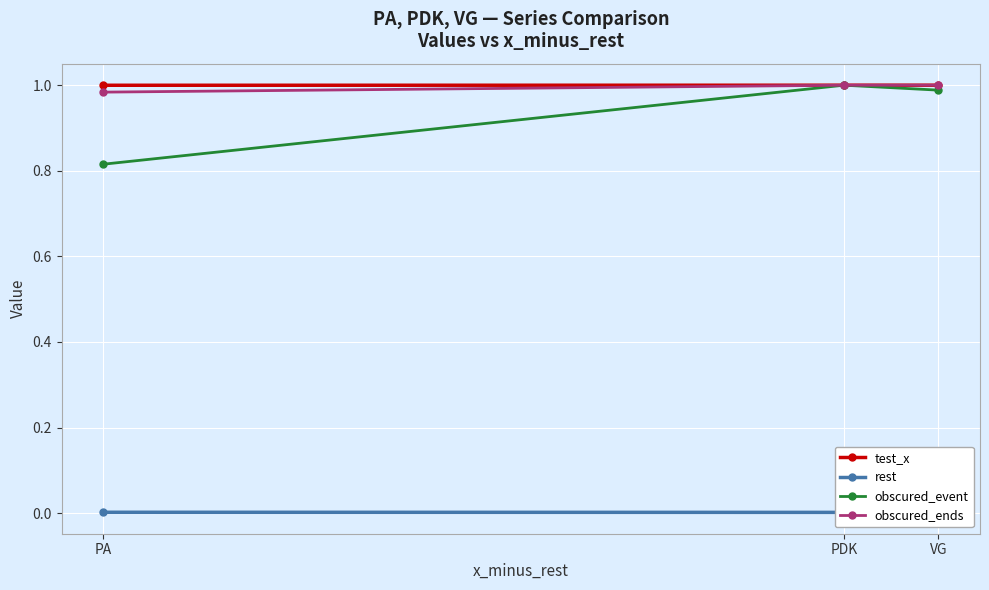

What is the label of the 3rd point from the left?

VG